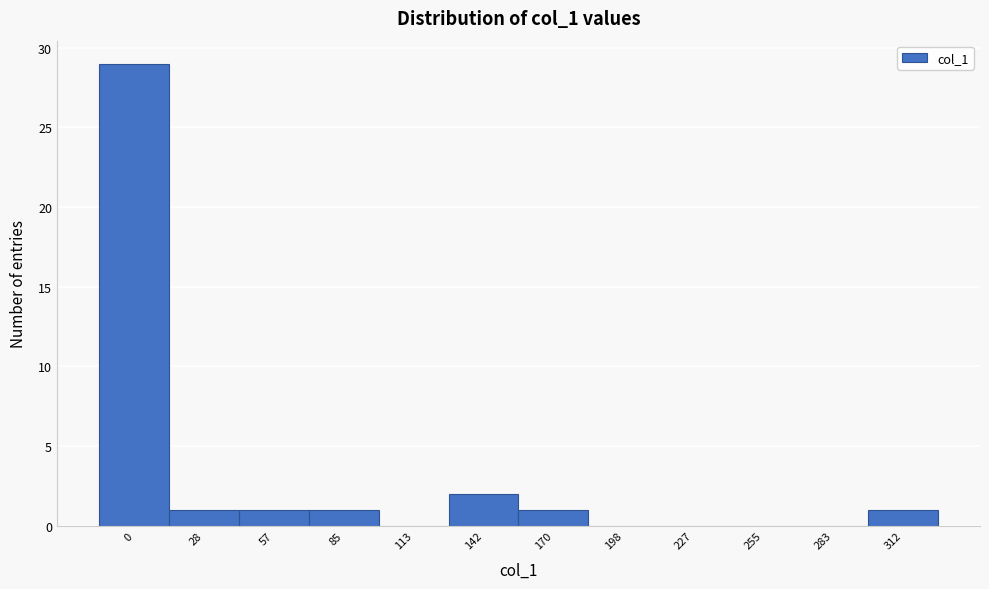

Reading left to right, list all the values displayed in this chart.

0=29	28=1	57=1	85=1	113=0	142=2	170=1	198=0	227=0	255=0	283=0	312=1